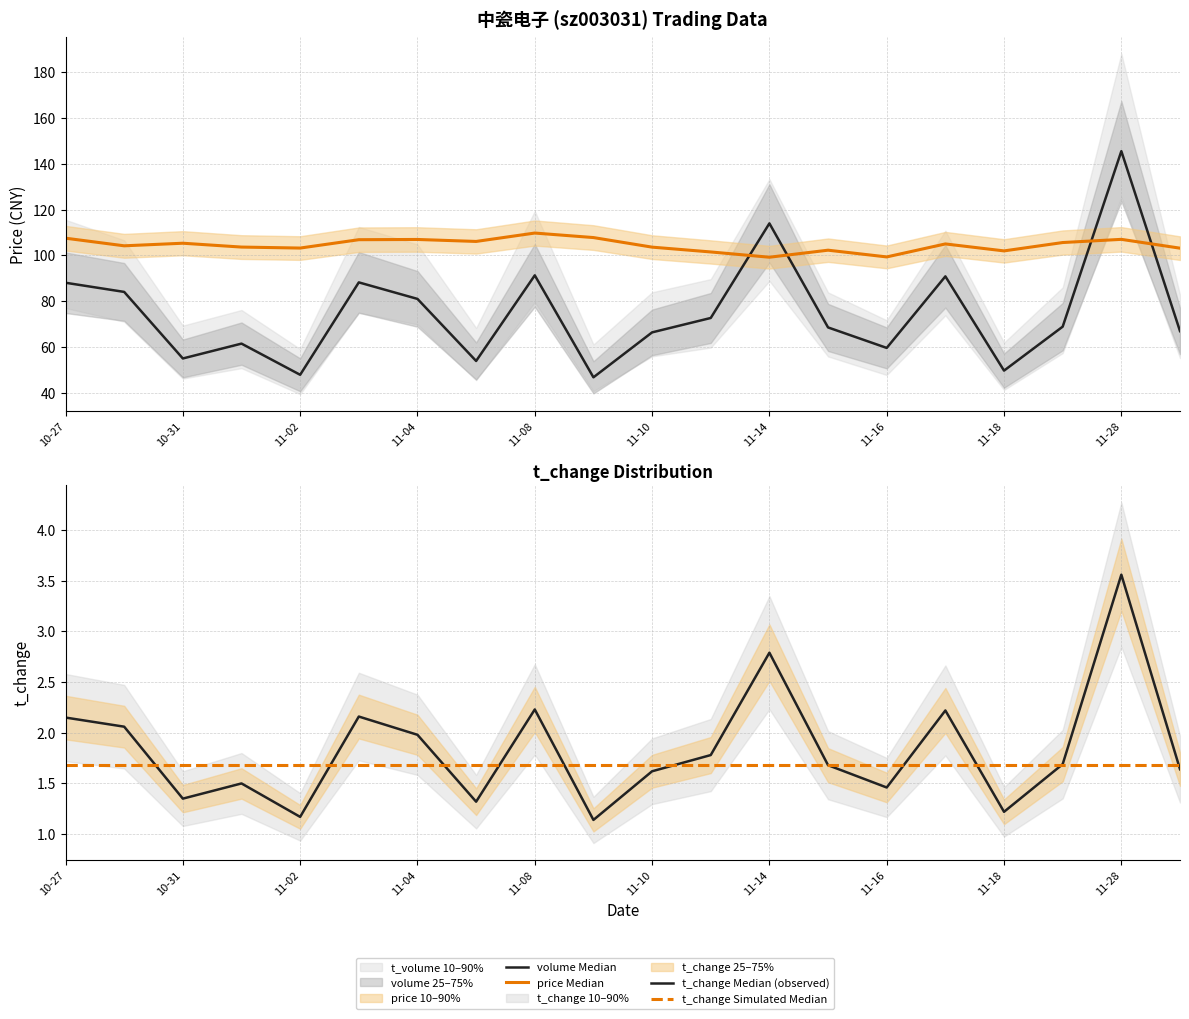

The value of price Median at 10-31 is 165.7. True or false?

False